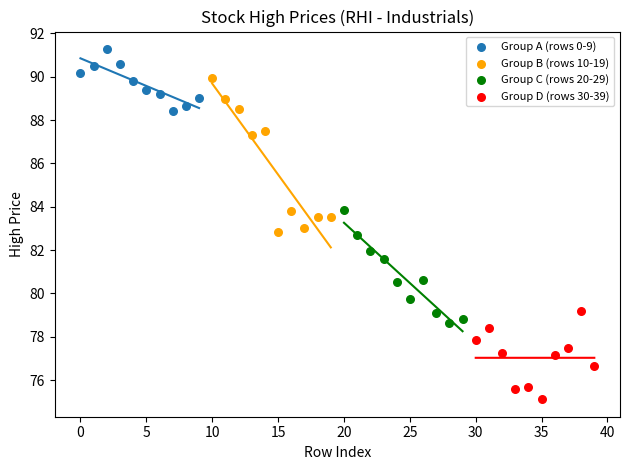

Which series reaches the minimum Y coordinate?

Group D (rows 30-39)